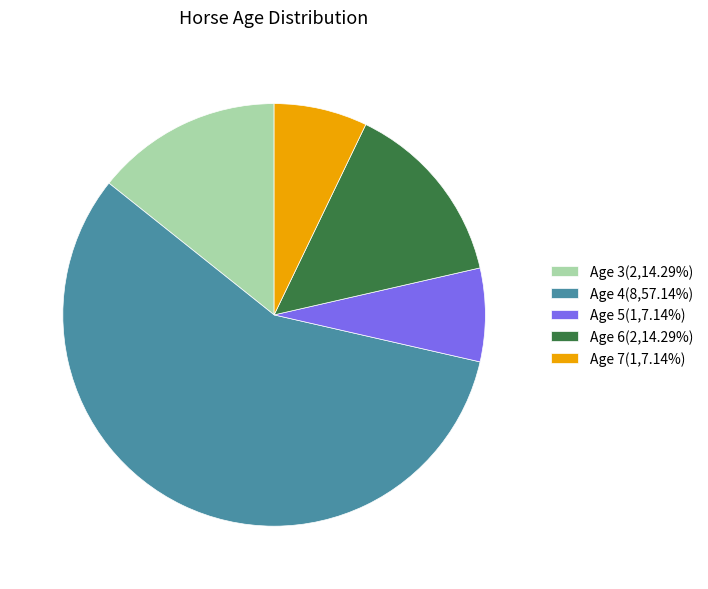

Does Age 5(1,7.14%) represent more than half of the total?

No